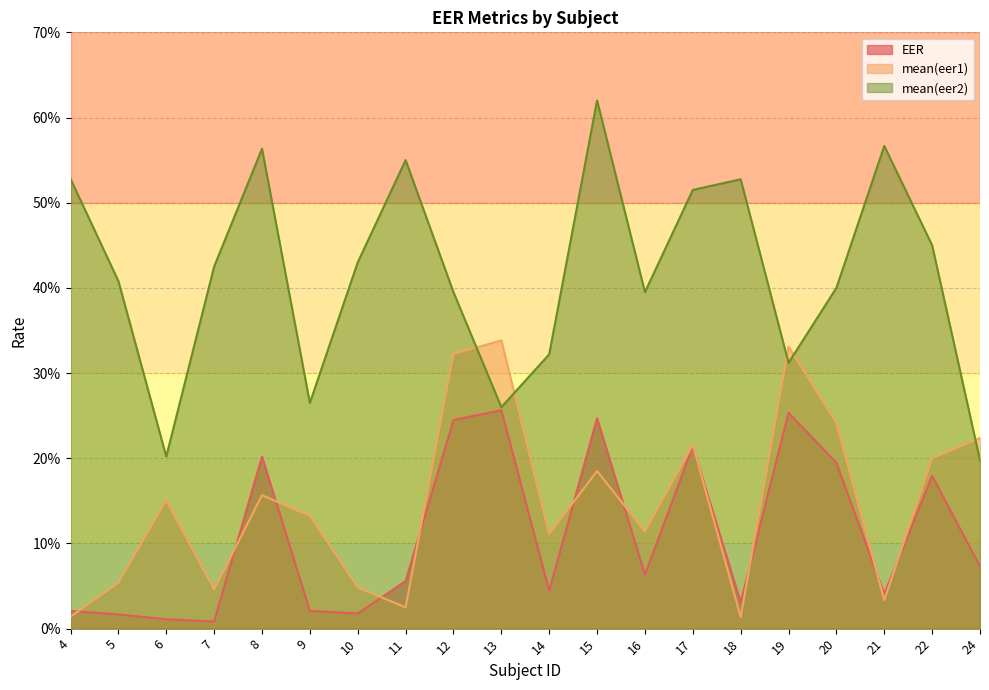

True or false: EER has a value of 0.0 at 6.

False